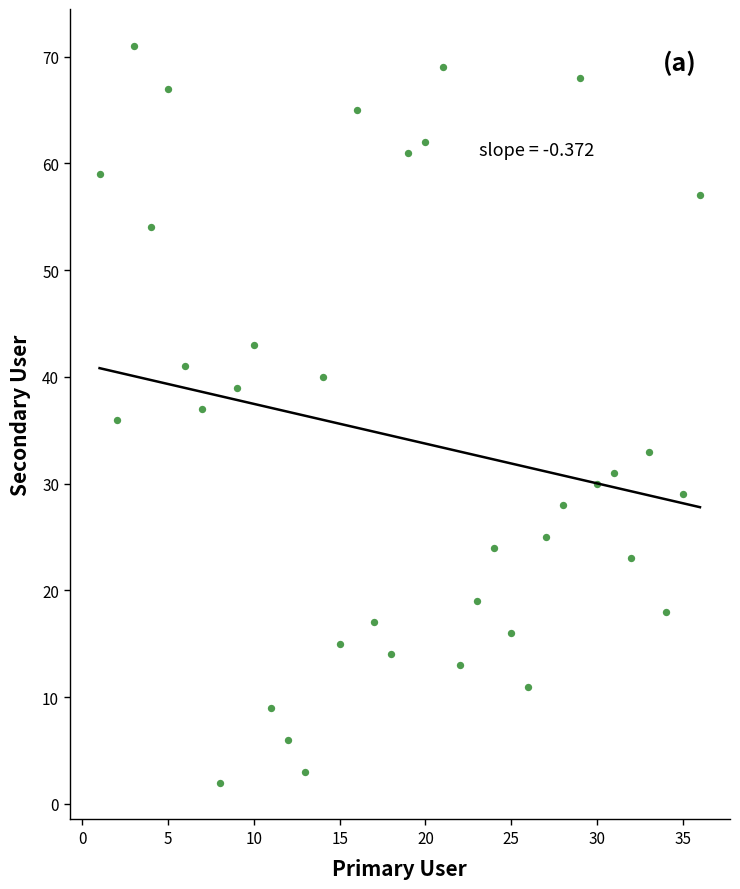

What is the range of X values (max minus min)?

35